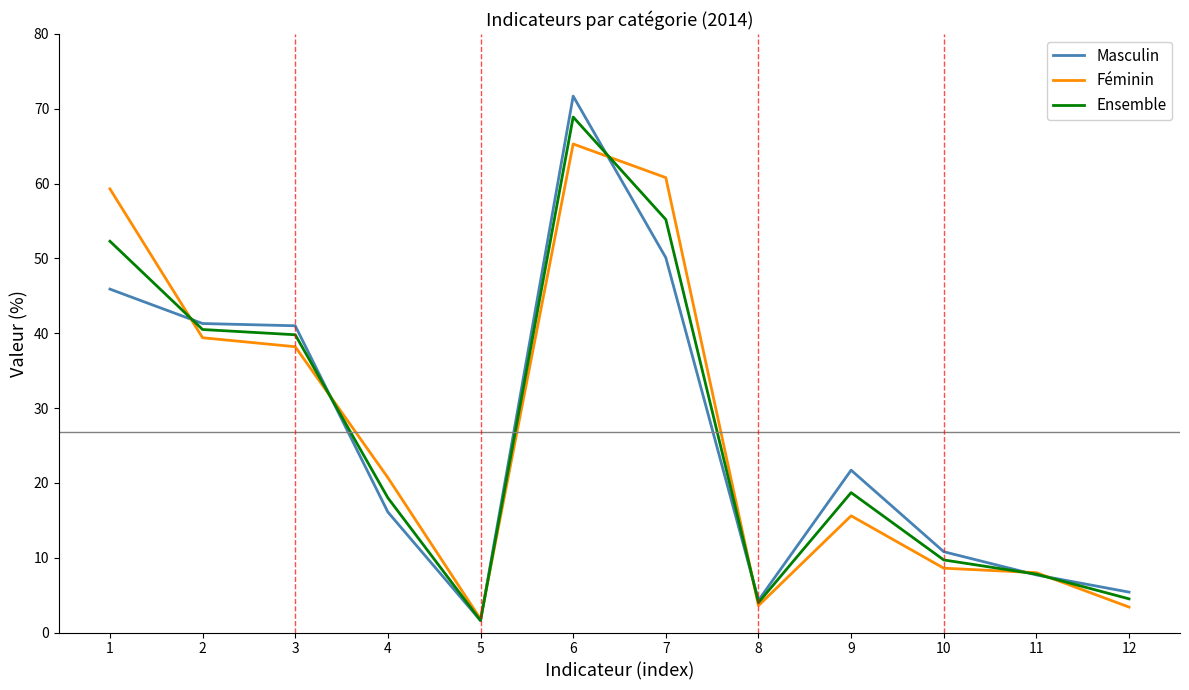

What is the difference between the highest and lowest values at 11?

0.3